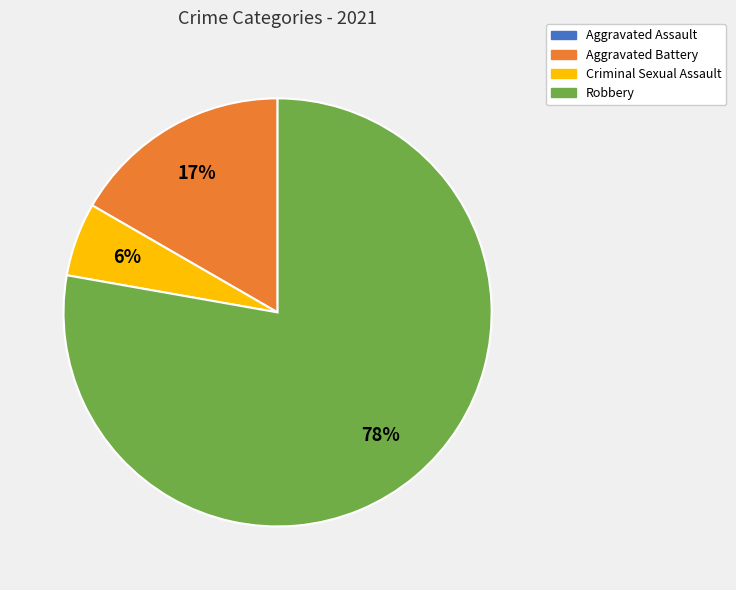

To the nearest percent, what is the average slice percentage?

33%